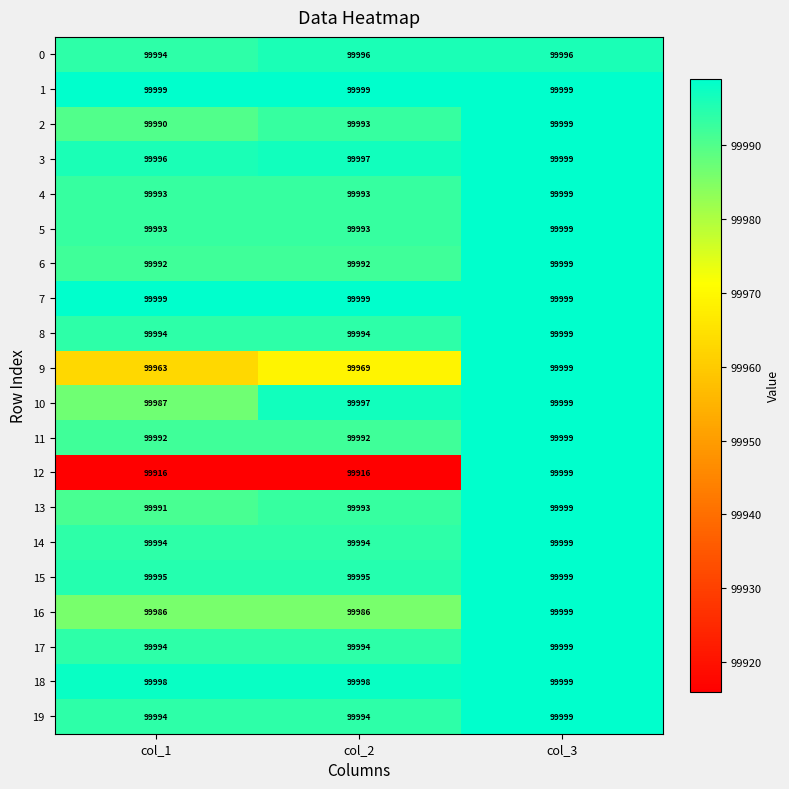

What is the difference between the highest and lowest values at col_1?

83